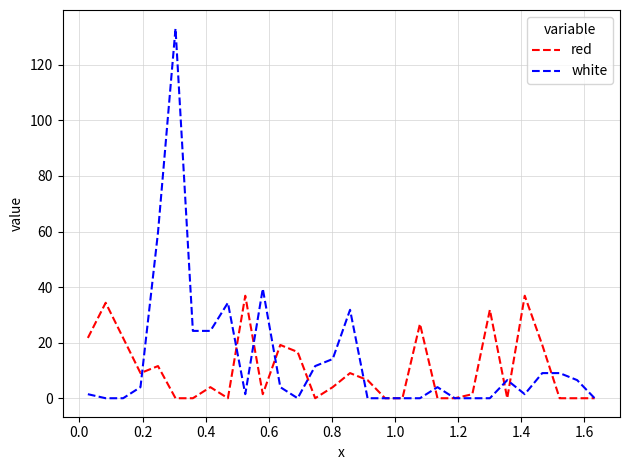

What is the difference between the second highest and second lowest values in the red series?

36.9